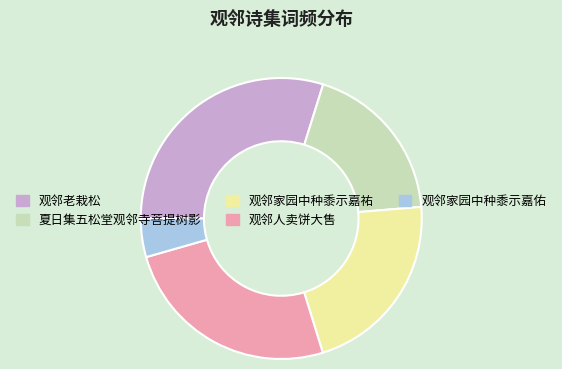

Rank the categories by value from highest to lowest.

观邻老栽松, 观邻人卖饼大售, 观邻家园中种黍示嘉祐, 夏日集五松堂观邻寺菩提树影, 观邻家园中种黍示嘉佑